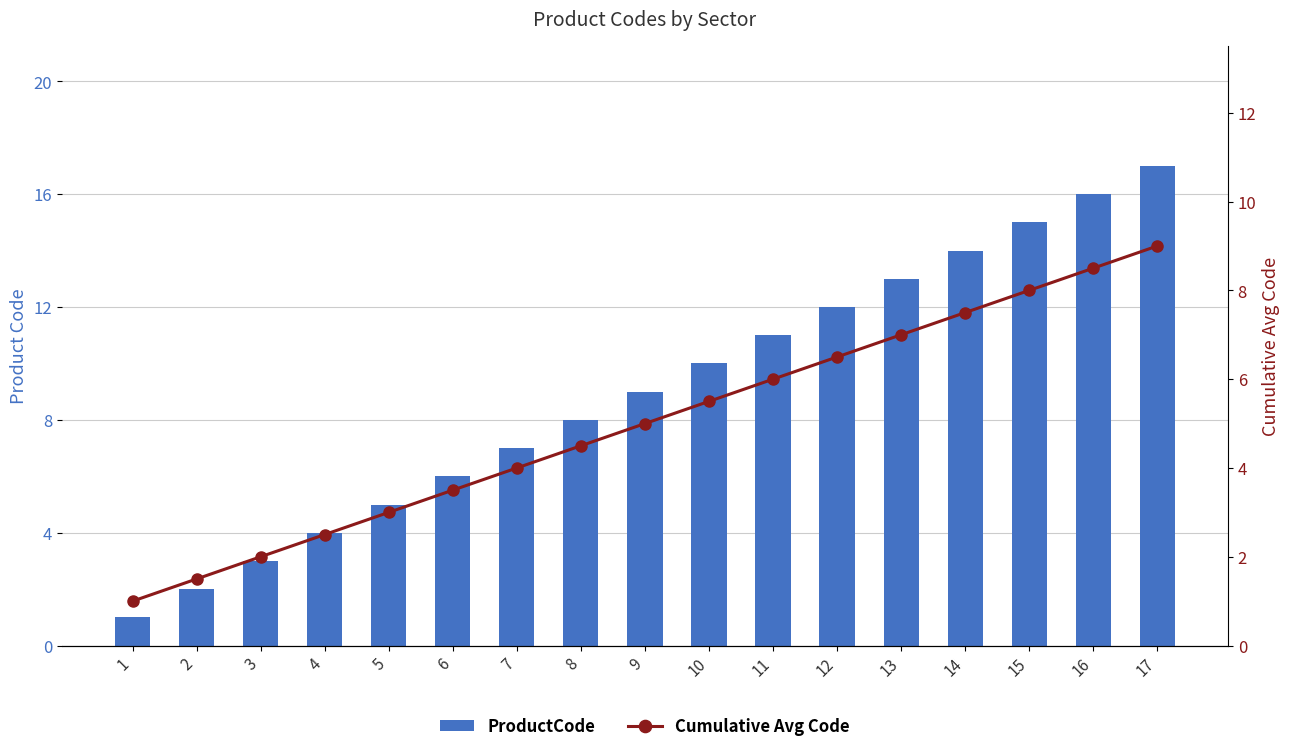

At which category does the chart reach its minimum across all series?

1